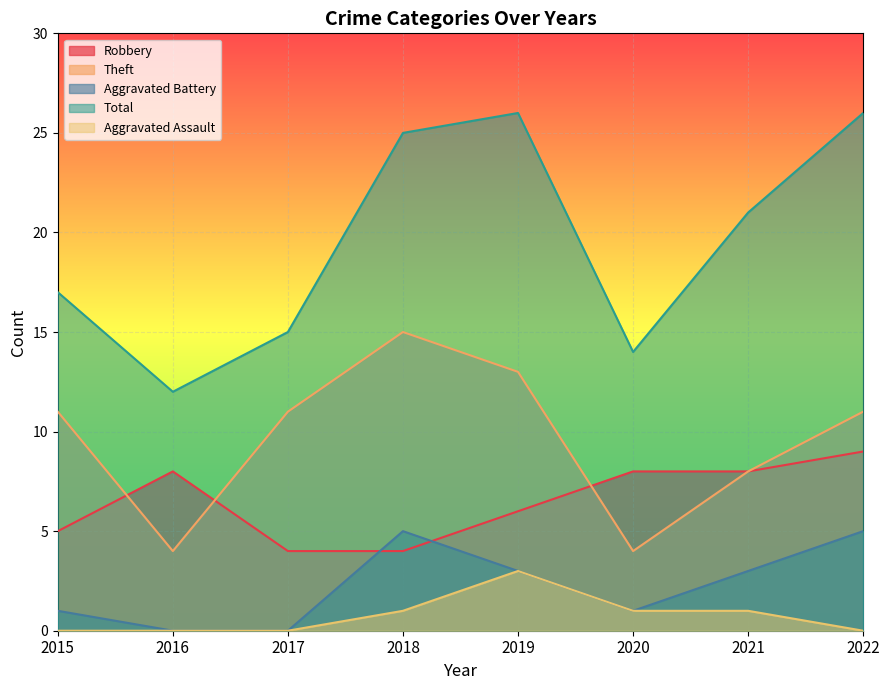

Reading left to right, extract all data points from this chart.

Robbery: 5	8	4	4	6	8	8	9
Theft: 11	4	11	15	13	4	8	11
Aggravated Battery: 1	0	0	5	3	1	3	5
Total: 17	12	15	25	26	14	21	26
Aggravated Assault: 0	0	0	1	3	1	1	0